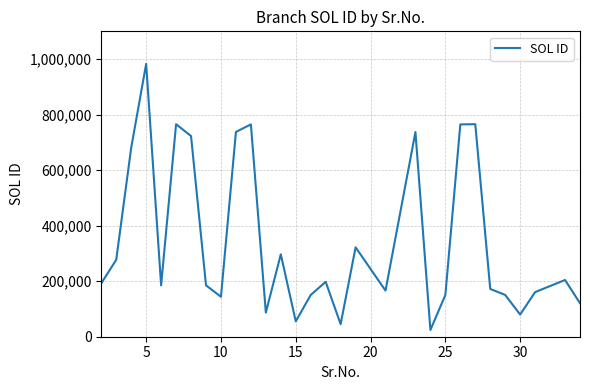

What is the sum of all values?

10288650